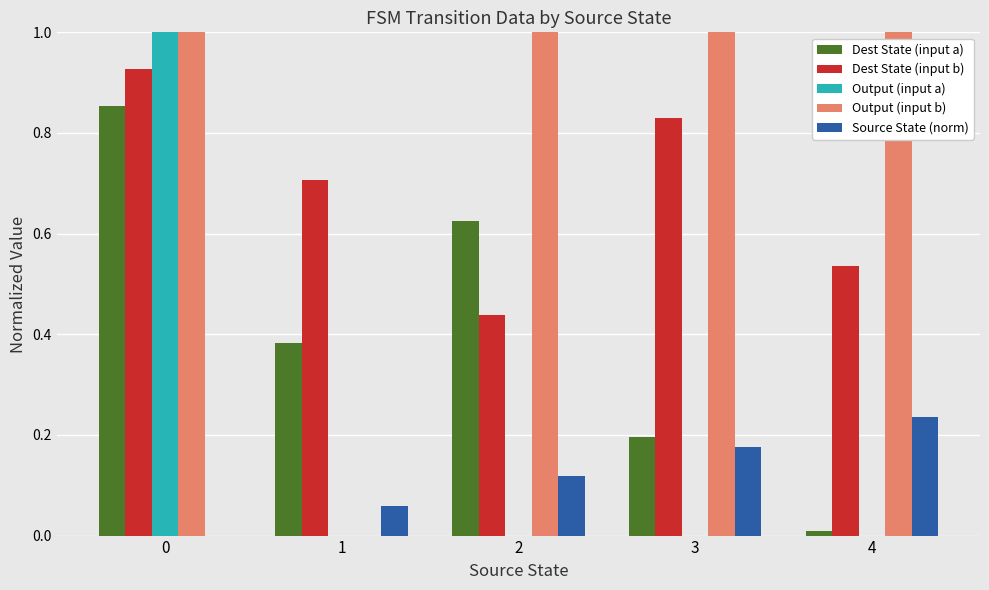

Which series has the largest total across all categories?

Output (input b)